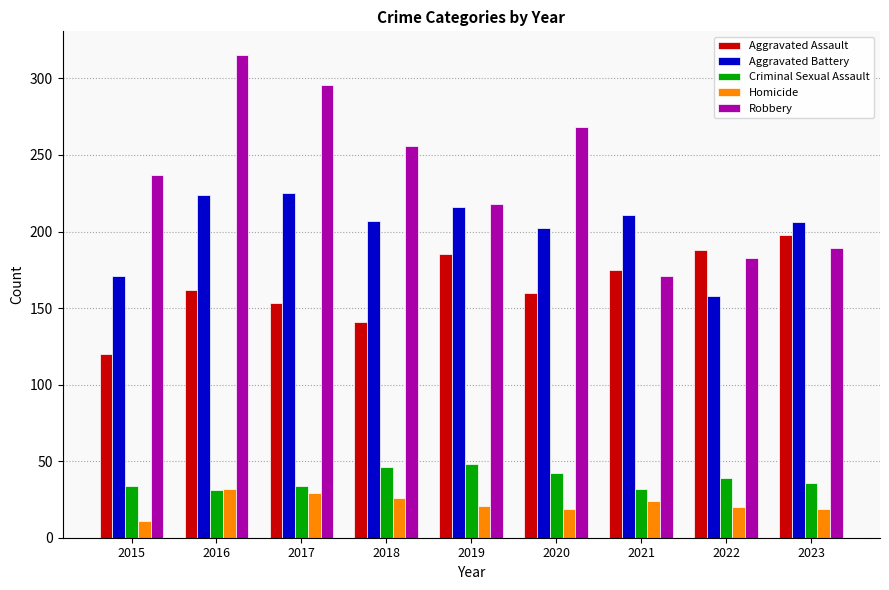

What is the difference between the maximum and second lowest values in the Aggravated Battery series?

54